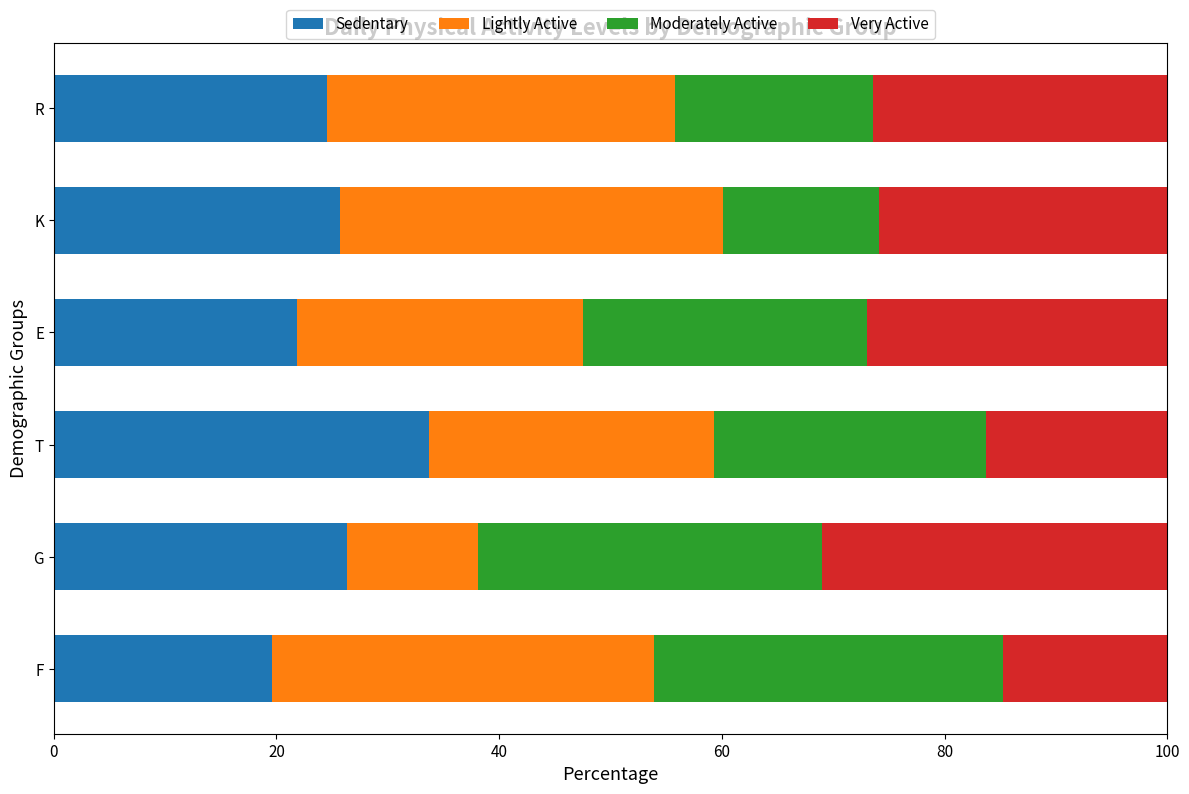

Read the Sedentary value at F.

19.6